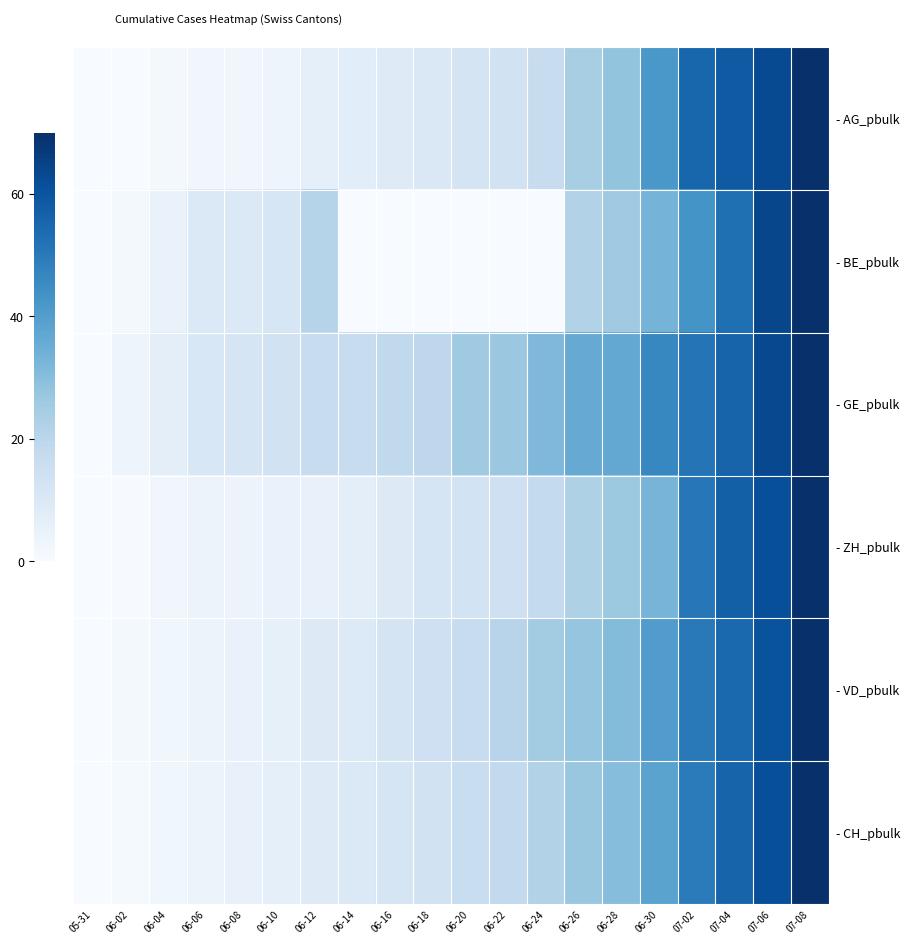

At which category is the sum across all series the highest?

07-08